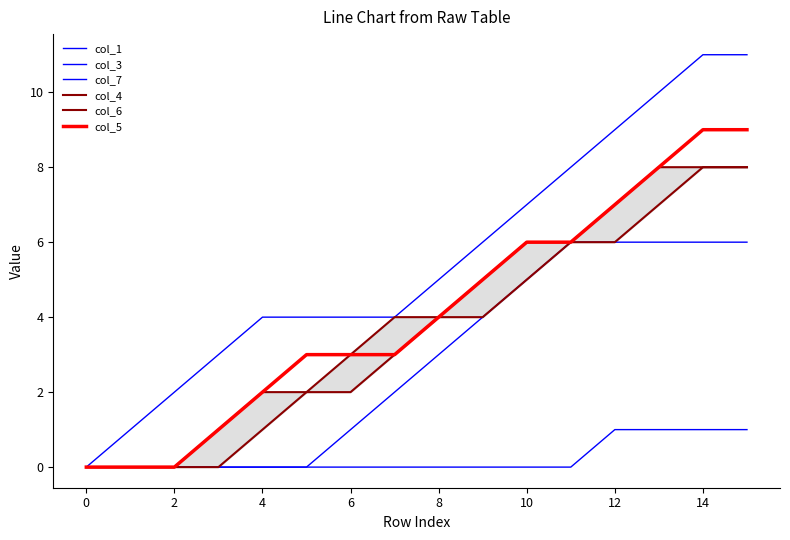

List the series in order of their peak value, highest first.

col_7, col_5, col_4, col_6, col_3, col_1